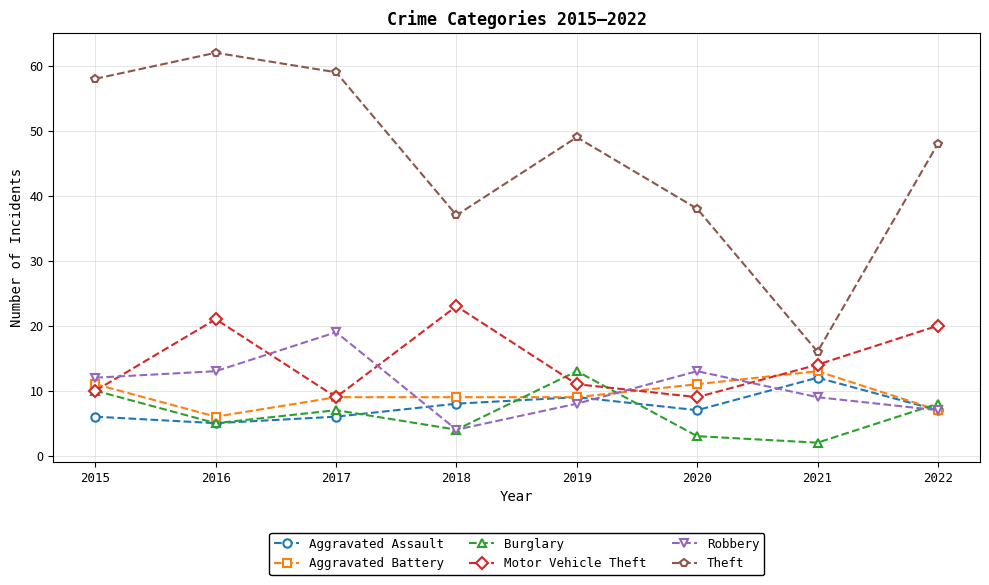

Between 2016 and 2018, which series saw the biggest shift?

Theft